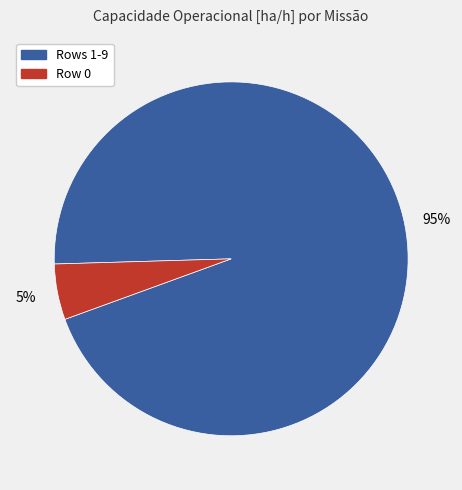

To the nearest percent, what is the average slice percentage?

50%